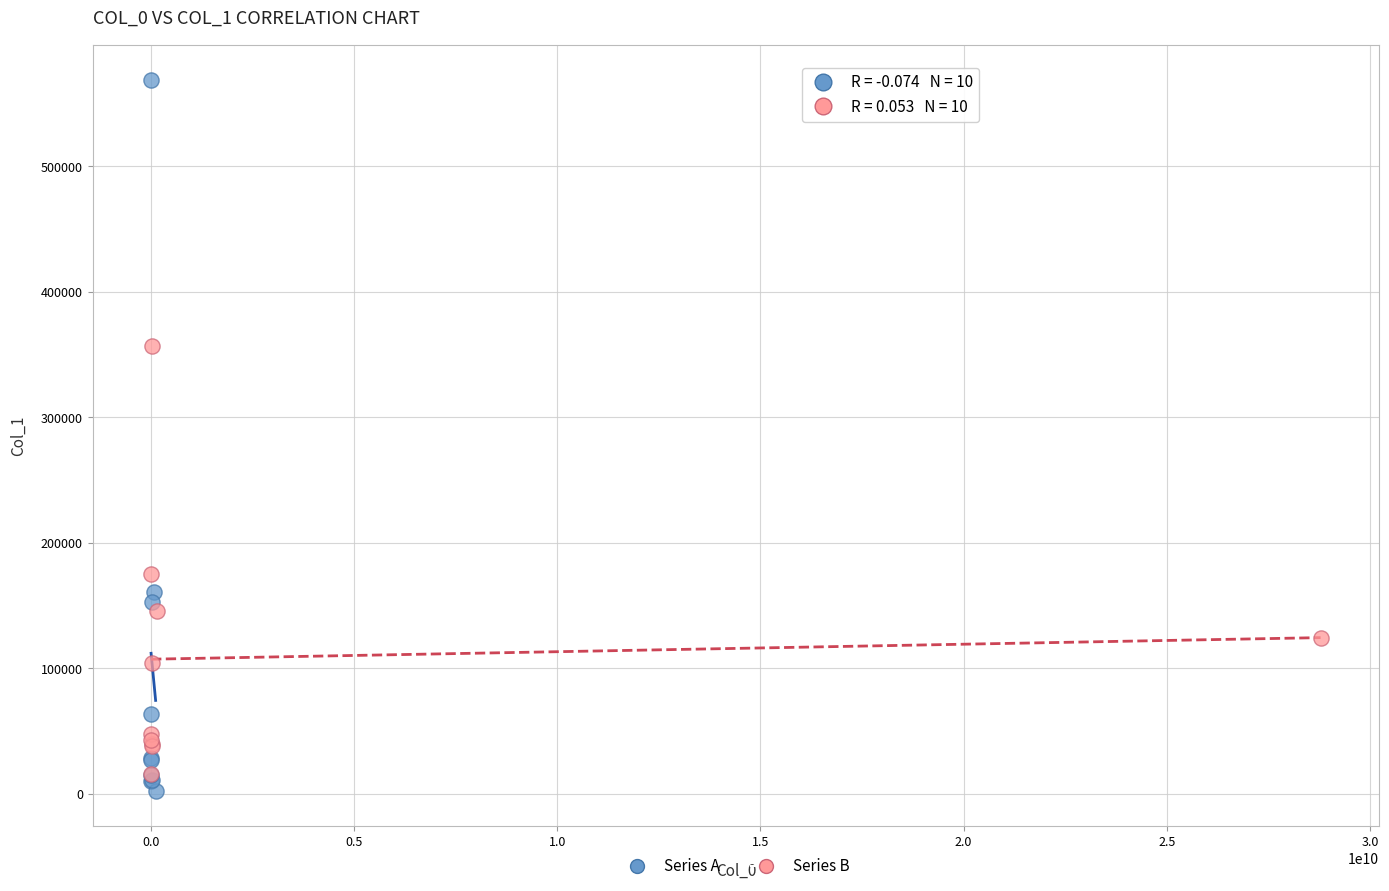

Which series contains the highest Y value?

Series A